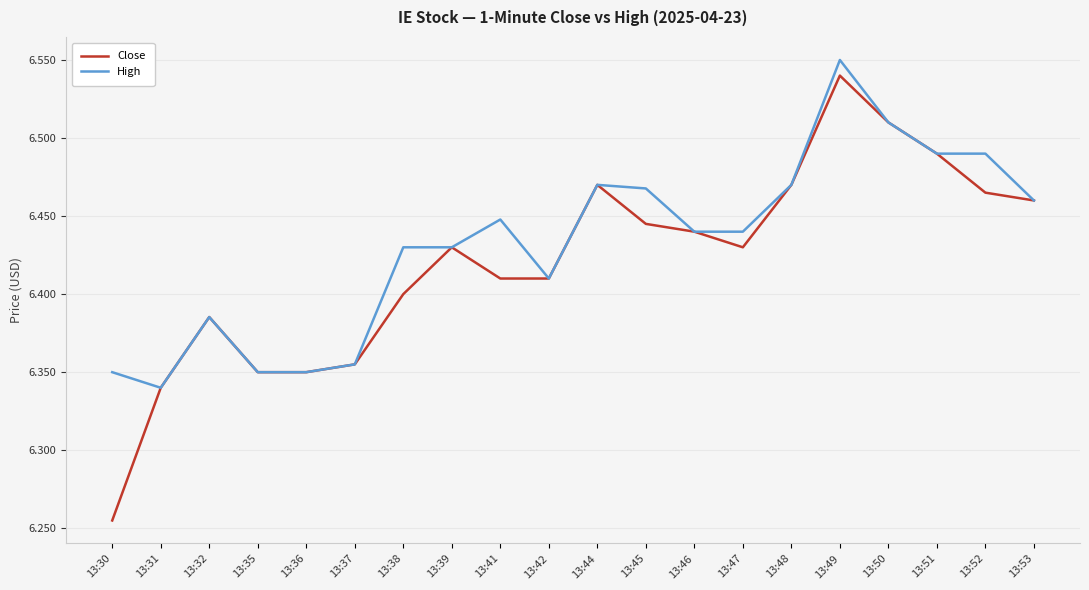

Does the chart display data point markers on the line(s)?

No